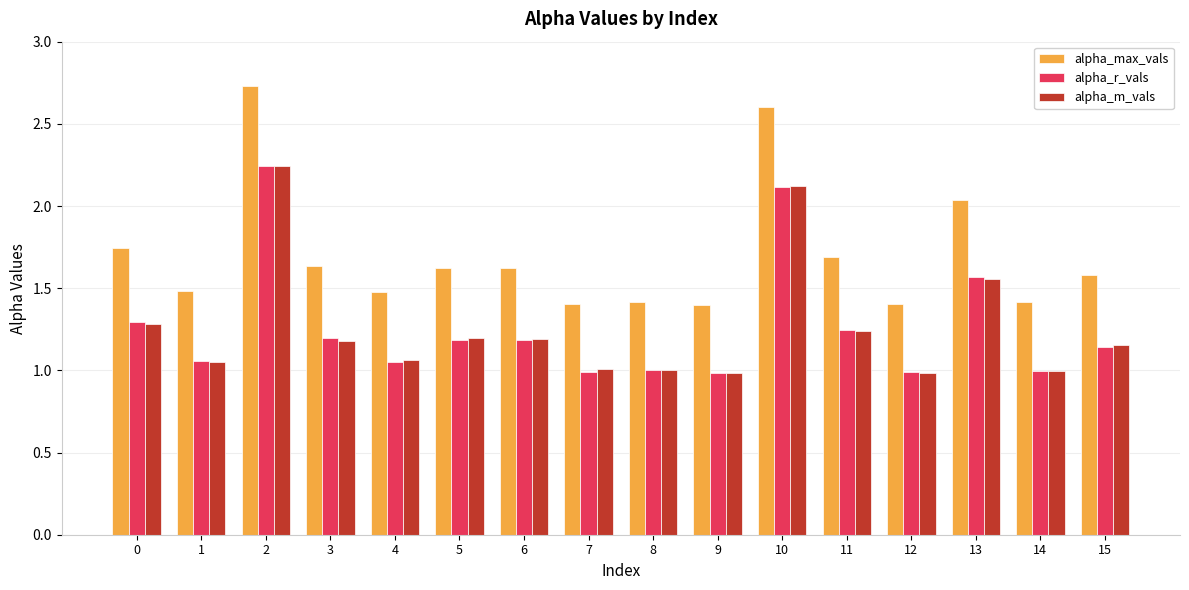

The alpha_max_vals series shows 1.6 at 15. True or false?

True